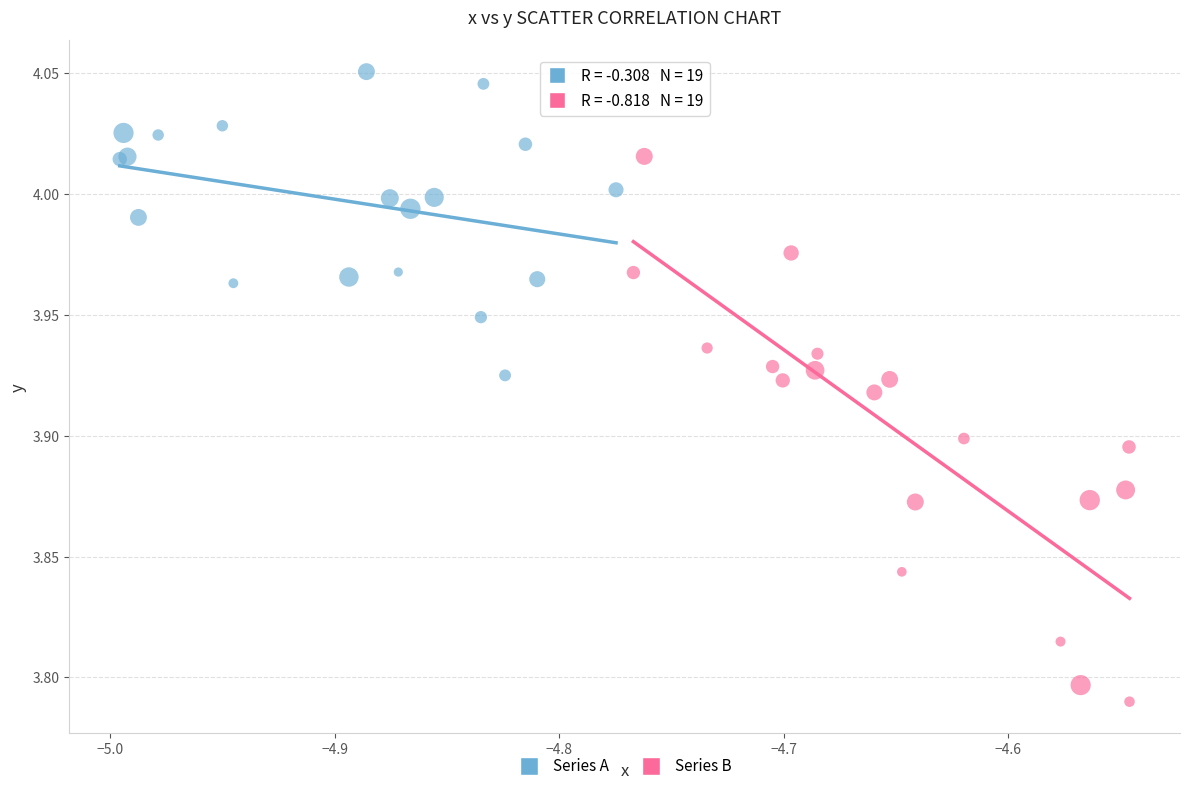

What are all the series names shown in the legend?

Series A, Series B